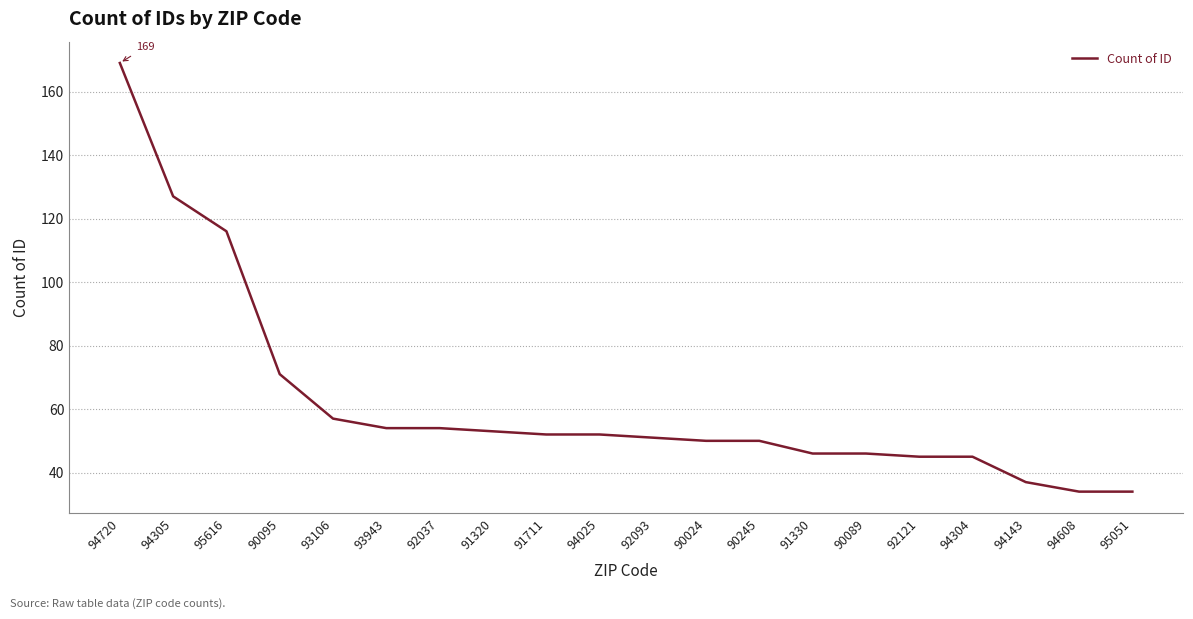

What is the greatest value displayed?

169